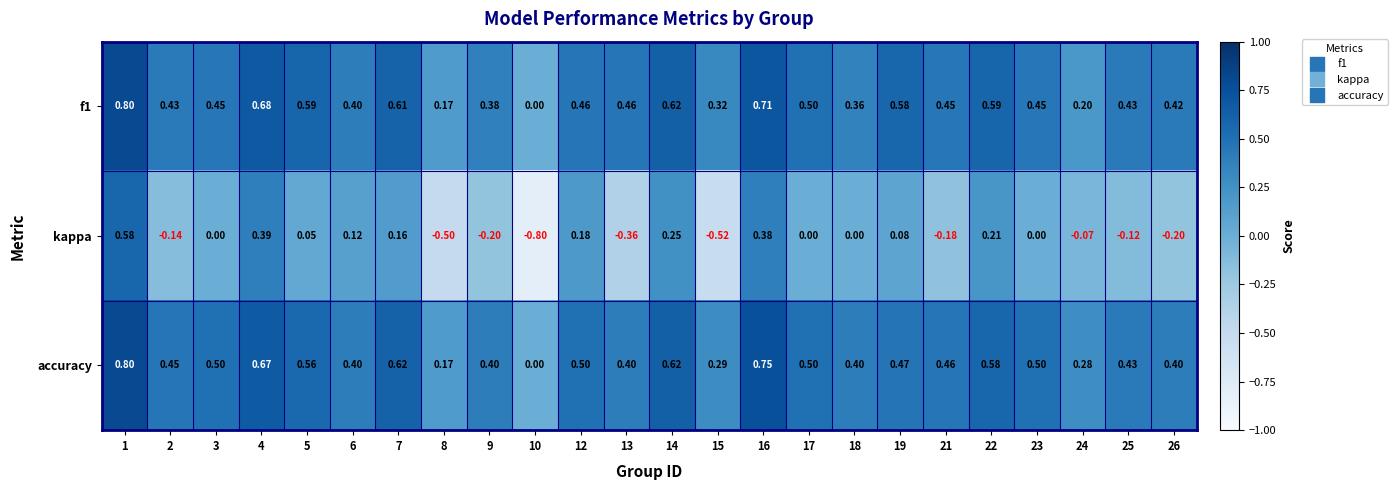

Between 18 and 26, which series saw the biggest shift?

kappa